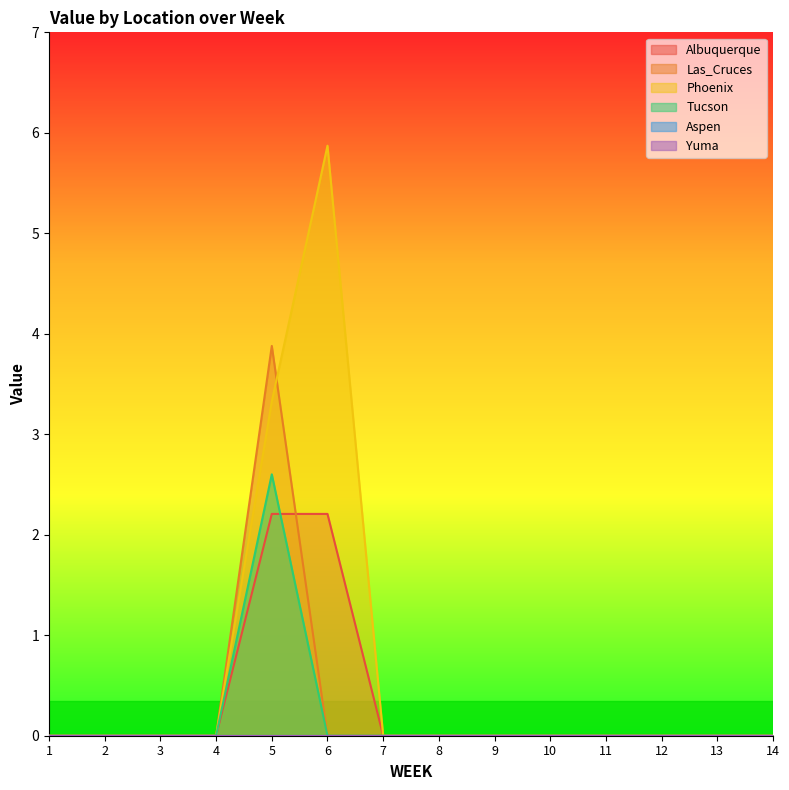

True or false: Las_Cruces and Phoenix intersect in this chart.

True